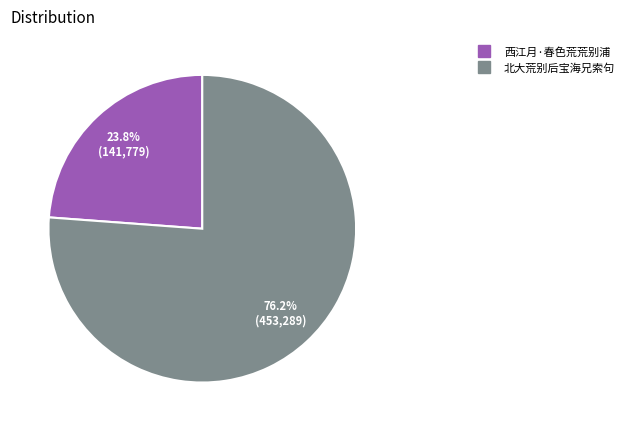

Which category has the biggest portion of the pie?

北大荒别后宝海兄索句